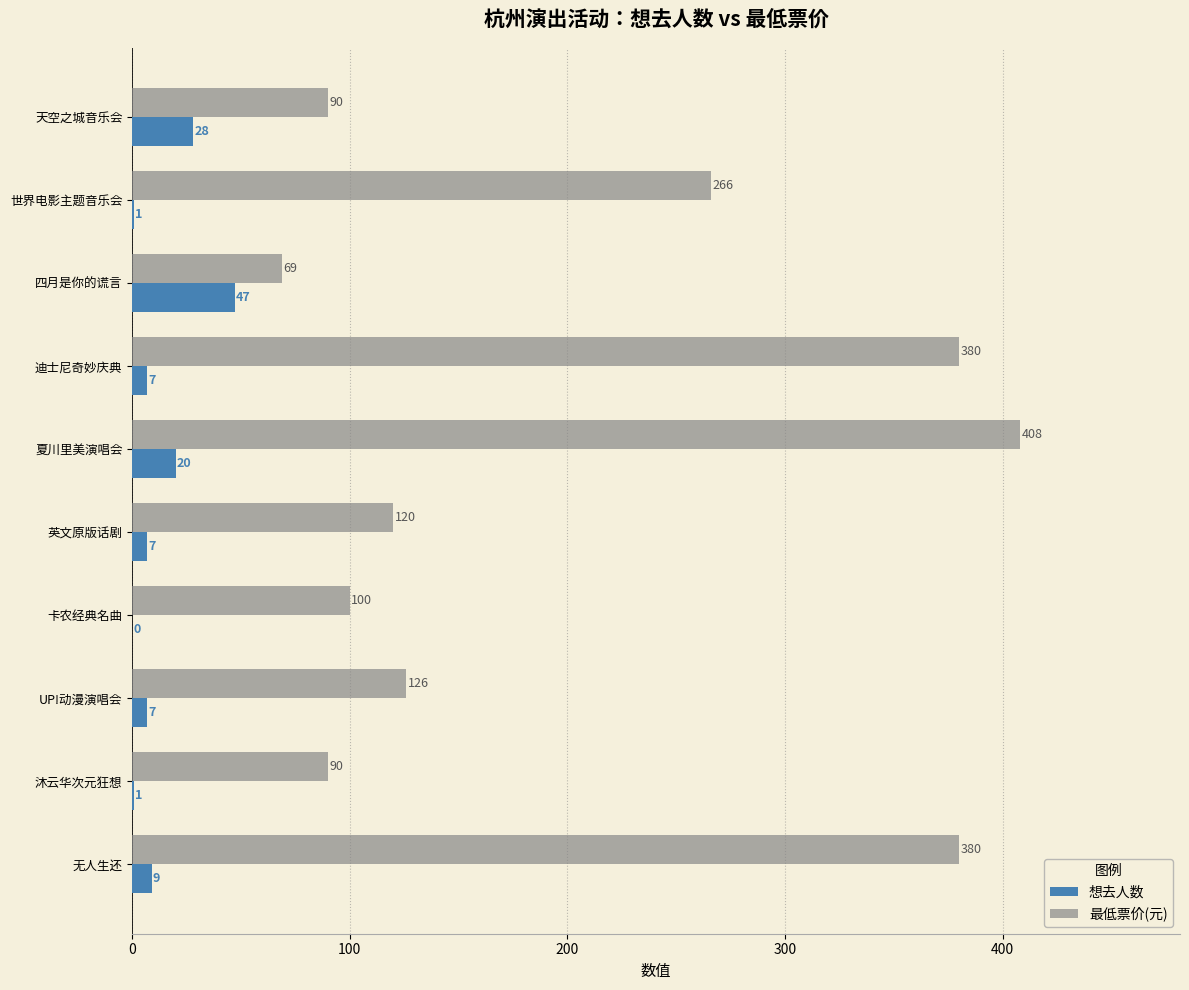

Which series changed the most between UP!动漫演唱会 and 无人生还?

最低票价(元)